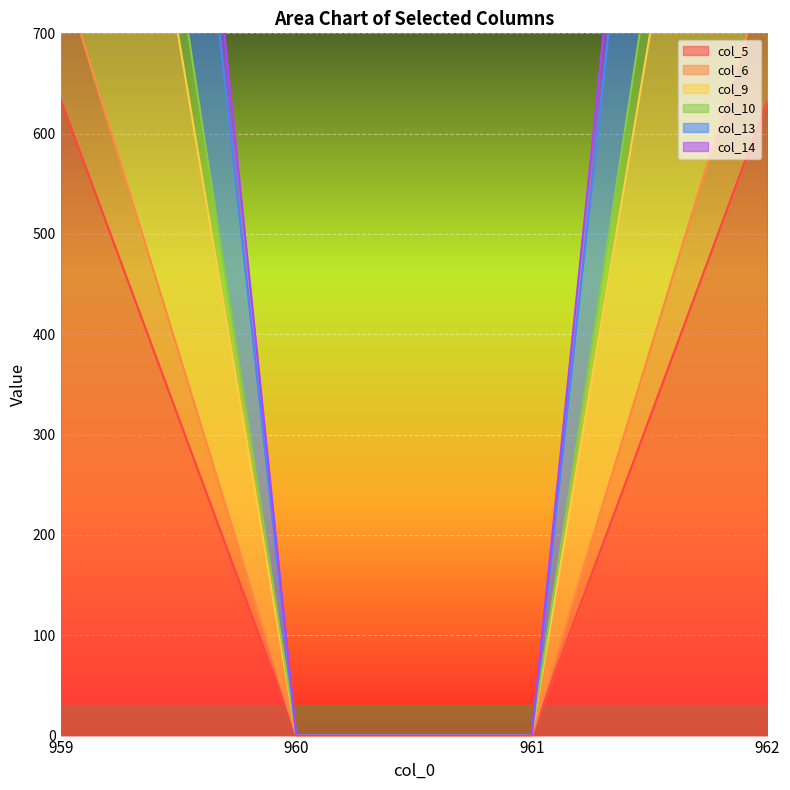

True or false: col_10 and col_9 intersect in this chart.

False